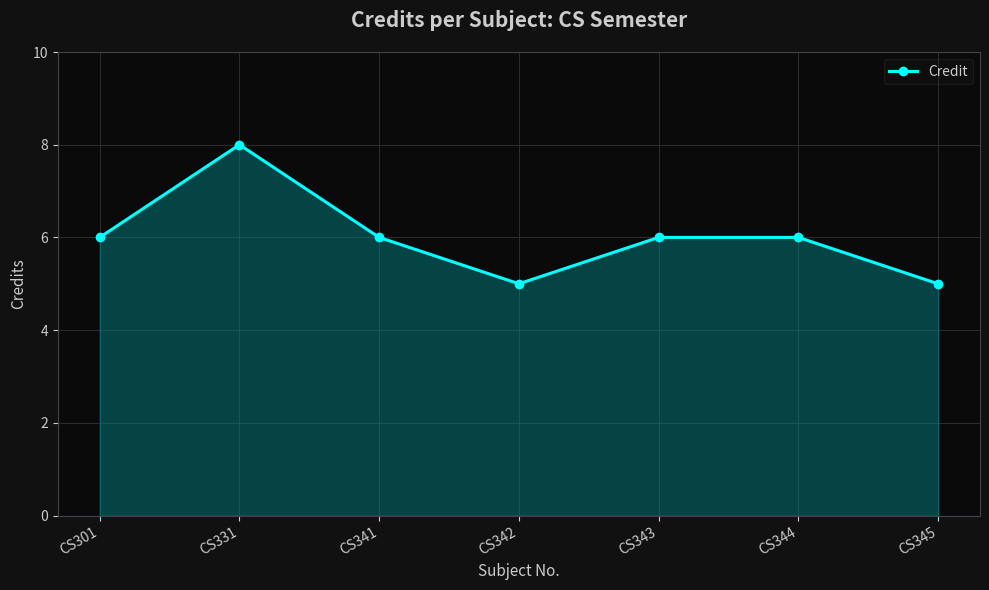

Approximately how many times larger is the value at CS343 compared to CS344?

1.0